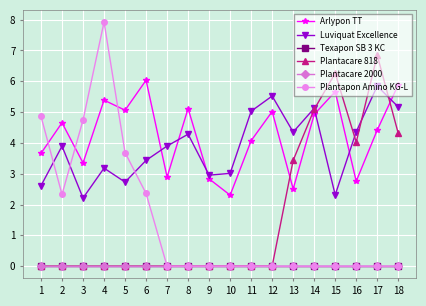

Reading left to right, what are all the values shown in this chart?

Arlypon TT: 1=3.7	2=4.7	3=3.3	4=5.4	5=5.1	6=6.0	7=2.9	8=5.1	9=2.8	10=2.3	11=4.1	12=5.0	13=2.5	14=4.9	15=5.7	16=2.8	17=4.4	18=5.9
Luviquat Excellence: 1=2.6	2=3.9	3=2.2	4=3.2	5=2.7	6=3.4	7=3.9	8=4.3	9=3.0	10=3.0	11=5.0	12=5.5	13=4.4	14=5.1	15=2.3	16=4.4	17=5.8	18=5.2
Texapon SB 3 KC: 1=0.0	2=0.0	3=0.0	4=0.0	5=0.0	6=0.0	7=0.0	8=0.0	9=0.0	10=0.0	11=0.0	12=0.0	13=0.0	14=0.0	15=0.0	16=0.0	17=0.0	18=0.0
Plantacare 818: 1=0.0	2=0.0	3=0.0	4=0.0	5=0.0	6=0.0	7=0.0	8=0.0	9=0.0	10=0.0	11=0.0	12=0.0	13=3.4	14=5.1	15=6.3	16=4.0	17=6.8	18=4.3
Plantacare 2000: 1=0.0	2=0.0	3=0.0	4=0.0	5=0.0	6=0.0	7=0.0	8=0.0	9=0.0	10=0.0	11=0.0	12=0.0	13=0.0	14=0.0	15=0.0	16=0.0	17=0.0	18=0.0
Plantapon Amino KG-L: 1=4.9	2=2.3	3=4.7	4=7.9	5=3.7	6=2.4	7=0.0	8=0.0	9=0.0	10=0.0	11=0.0	12=0.0	13=0.0	14=0.0	15=0.0	16=0.0	17=0.0	18=0.0